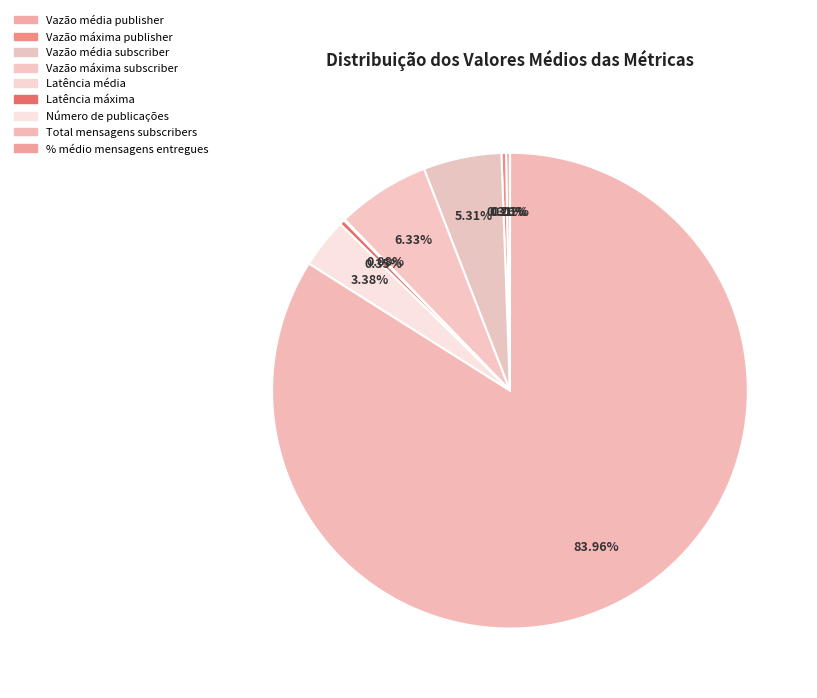

What is the ratio of the value at Vazão máxima subscriber to the value at Total mensagens subscribers?

0.1